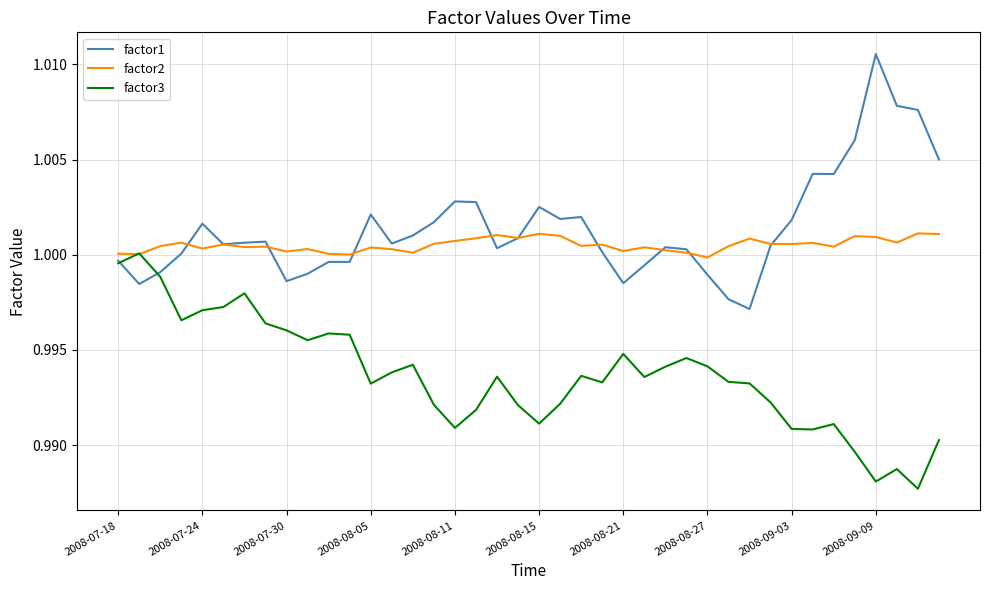

List the series in order of their peak value, highest first.

factor1, factor2, factor3